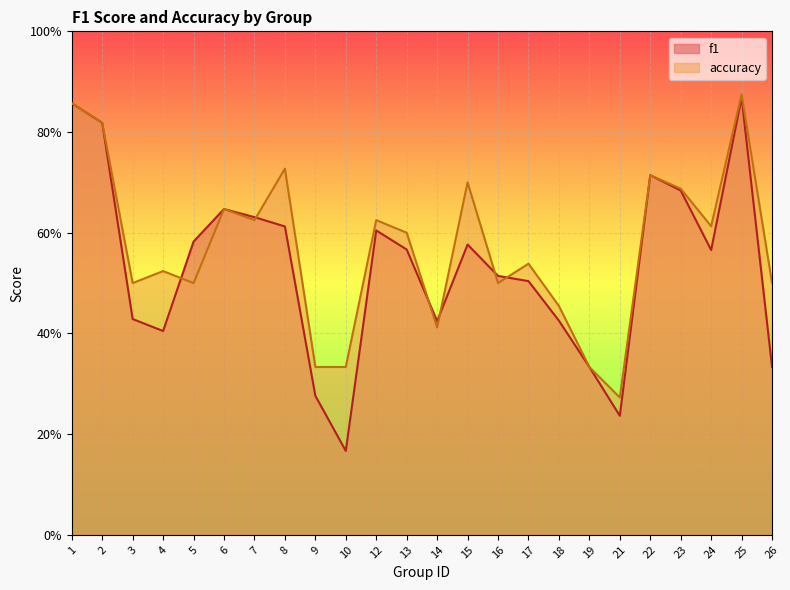

What is the total value across all series at 12?

1.2